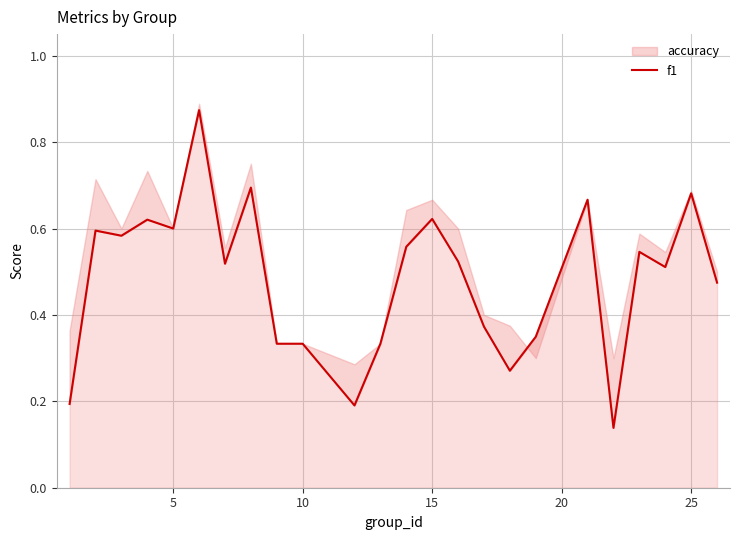

What is the greatest value displayed?

0.9